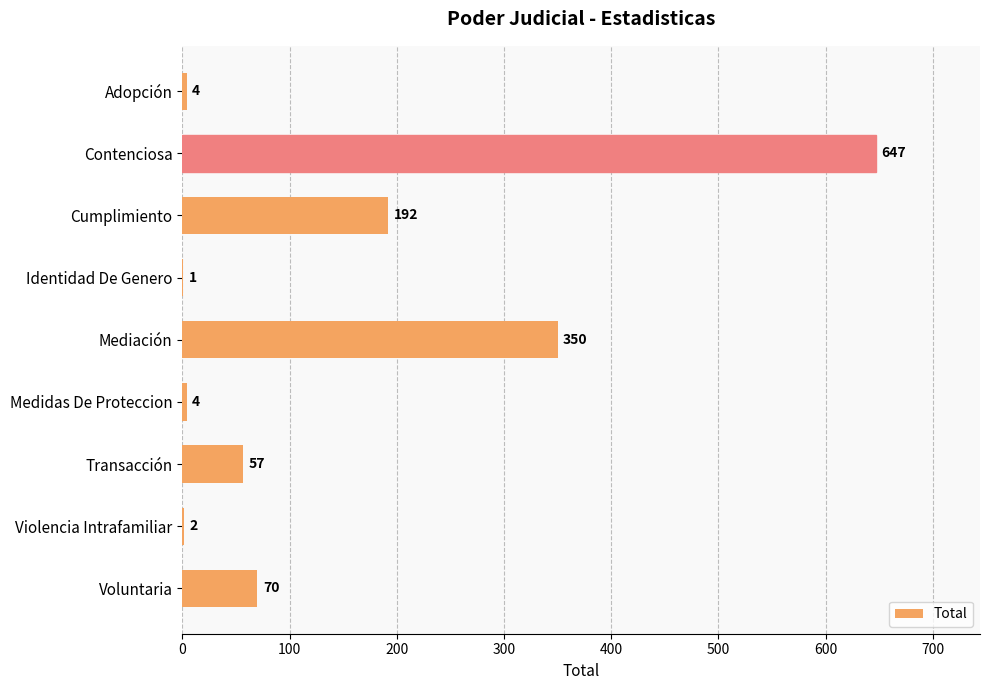

The chart shows a value of 70 at Voluntaria. True or false?

True